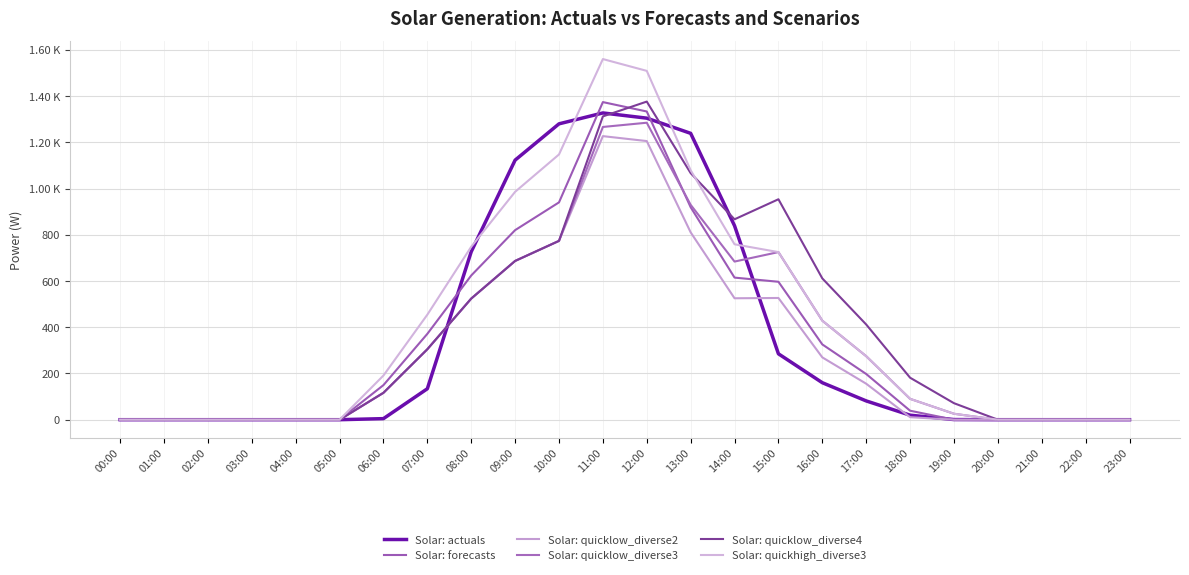

Reading left to right, transcribe all the data shown in this chart.

Solar: actuals: 00:00=0.0	01:00=0.0	02:00=0.0	03:00=0.0	04:00=0.0	05:00=0.0	06:00=4.6	07:00=133.9	08:00=726.6	09:00=1122.8	10:00=1279.8	11:00=1326.9	12:00=1304.4	13:00=1238.7	14:00=838.9	15:00=285.0	16:00=160.0	17:00=81.2	18:00=19.5	19:00=0.6	20:00=0.0	21:00=0.0	22:00=0.0	23:00=0.0
Solar: forecasts: 00:00=0.0	01:00=0.0	02:00=0.0	03:00=0.0	04:00=0.0	05:00=0.0	06:00=149.6	07:00=371.4	08:00=623.8	09:00=819.9	10:00=940.1	11:00=1373.9	12:00=1333.2	13:00=919.1	14:00=614.6	15:00=596.6	16:00=325.6	17:00=197.6	18:00=38.9	19:00=0.0	20:00=0.0	21:00=0.0	22:00=0.0	23:00=0.0
Solar: quicklow_diverse2: 00:00=0.0	01:00=0.0	02:00=0.0	03:00=0.0	04:00=0.0	05:00=0.0	06:00=116.3	07:00=304.7	08:00=523.9	09:00=686.7	10:00=773.5	11:00=1226.6	12:00=1205.3	13:00=810.4	14:00=525.3	15:00=526.5	16:00=269.5	17:00=155.6	18:00=10.8	19:00=0.0	20:00=0.0	21:00=0.0	22:00=0.0	23:00=0.0
Solar: quicklow_diverse3: 00:00=0.0	01:00=0.0	02:00=0.0	03:00=0.0	04:00=0.0	05:00=0.0	06:00=116.3	07:00=304.7	08:00=523.9	09:00=686.7	10:00=773.5	11:00=1266.3	12:00=1284.6	13:00=929.5	14:00=684.0	15:00=725.0	16:00=428.3	17:00=274.7	18:00=90.2	19:00=25.7	20:00=0.0	21:00=0.0	22:00=0.0	23:00=0.0
Solar: quicklow_diverse4: 00:00=0.0	01:00=0.0	02:00=0.0	03:00=0.0	04:00=0.0	05:00=0.0	06:00=116.3	07:00=304.7	08:00=523.9	09:00=686.7	10:00=773.5	11:00=1312.0	12:00=1376.1	13:00=1066.6	14:00=866.9	15:00=953.5	16:00=611.2	17:00=411.8	18:00=181.6	19:00=71.4	20:00=0.0	21:00=0.0	22:00=0.0	23:00=0.0
Solar: quickhigh_diverse3: 00:00=0.0	01:00=0.0	02:00=0.0	03:00=0.0	04:00=0.0	05:00=0.0	06:00=191.1	07:00=454.2	08:00=748.1	09:00=985.7	10:00=1147.3	11:00=1560.0	12:00=1508.9	13:00=1079.0	14:00=758.8	15:00=725.0	16:00=428.3	17:00=274.7	18:00=90.2	19:00=25.7	20:00=0.0	21:00=0.0	22:00=0.0	23:00=0.0